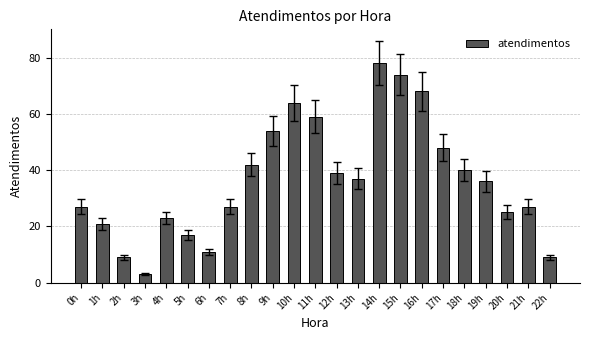

What is the approximate value at 7h?

27